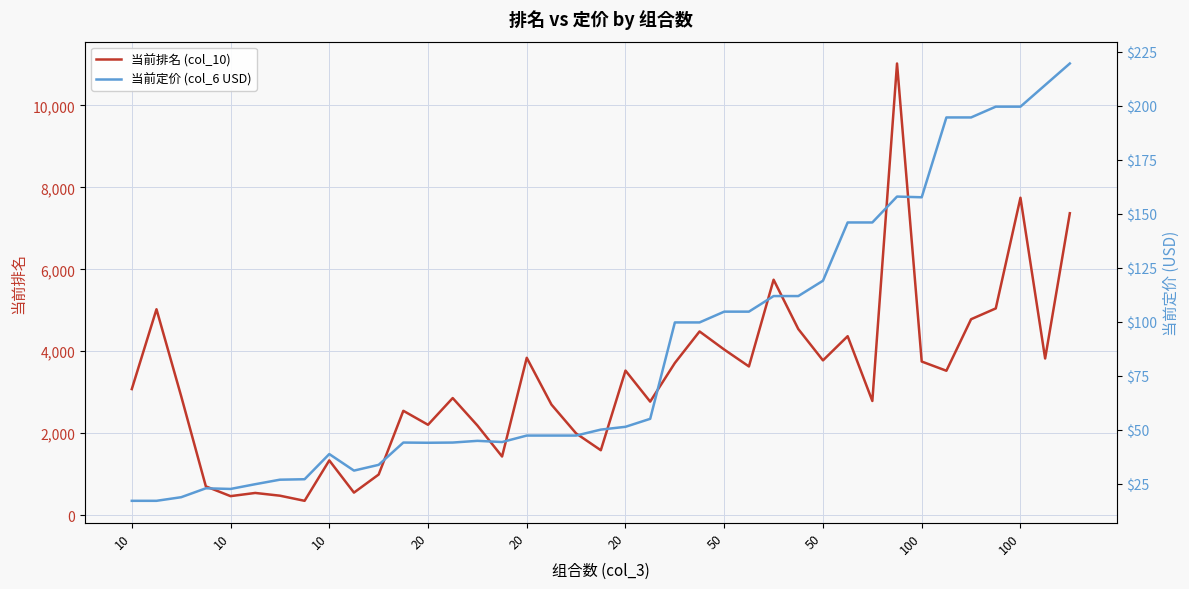

What is the spread (max minus min) of values at 50?

3937.3